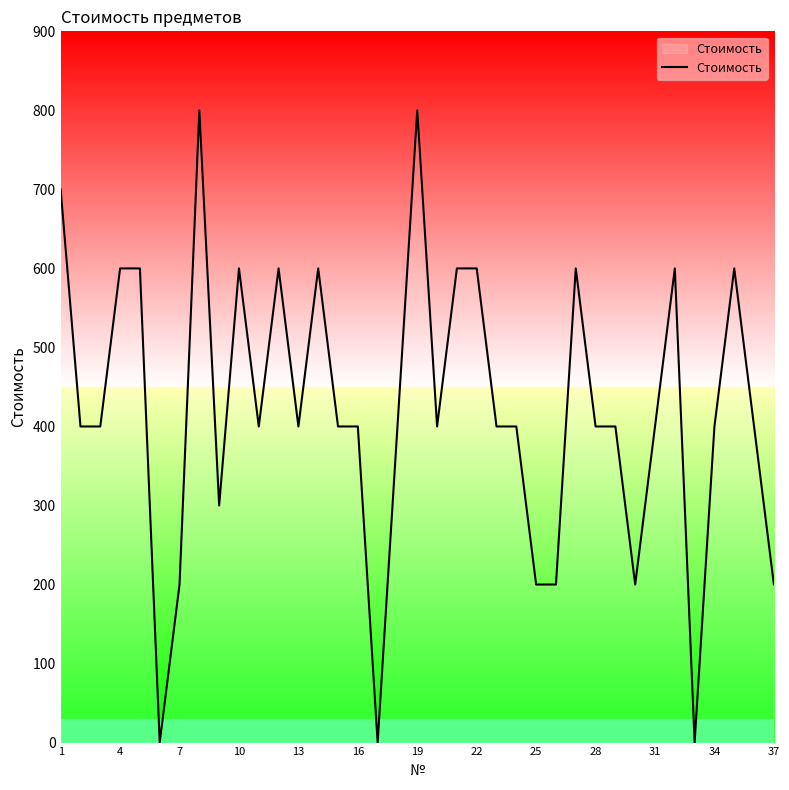

How many distinct data groups are displayed?

1